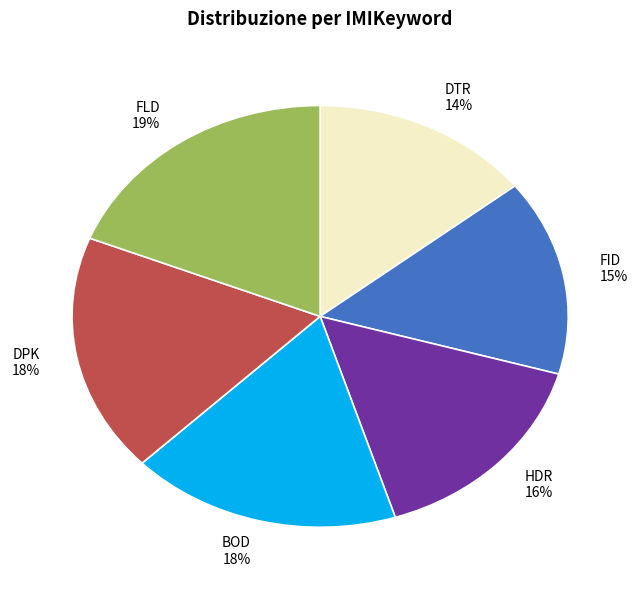

Between FLD and DPK, which is larger?

FLD